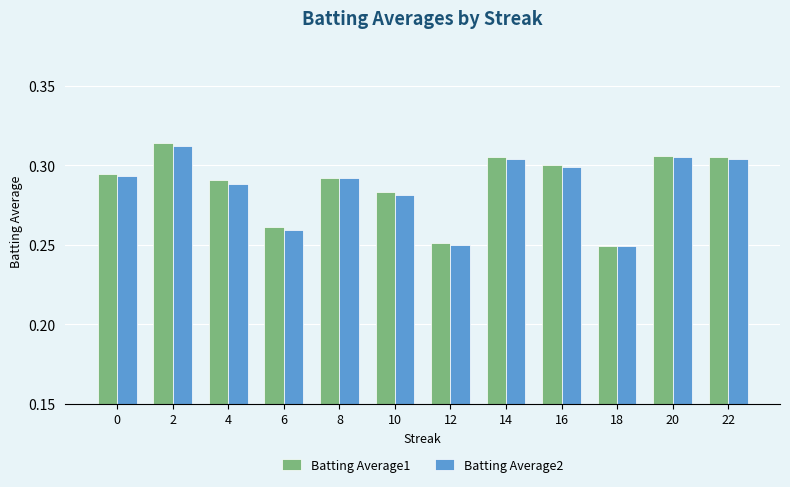

The value of Batting Average1 at 22 is 0.3. True or false?

True